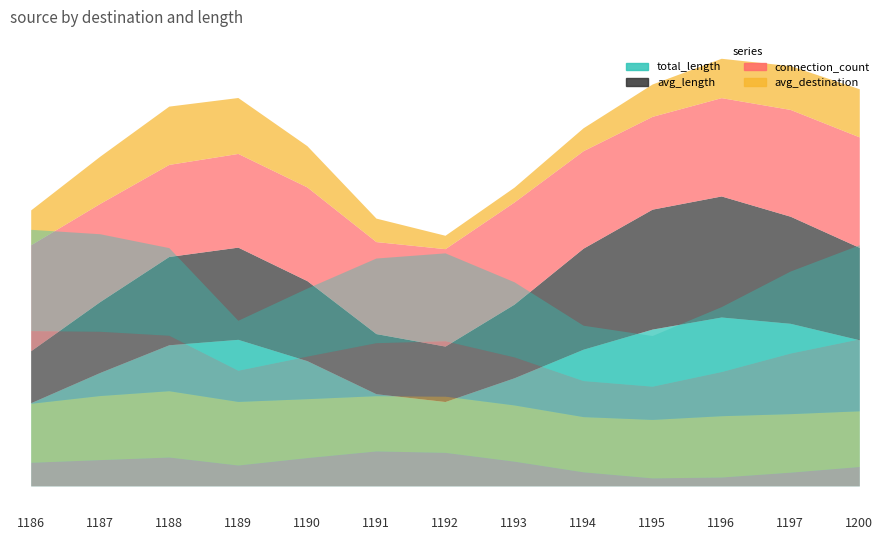

Does the chart have visible grid lines?

No